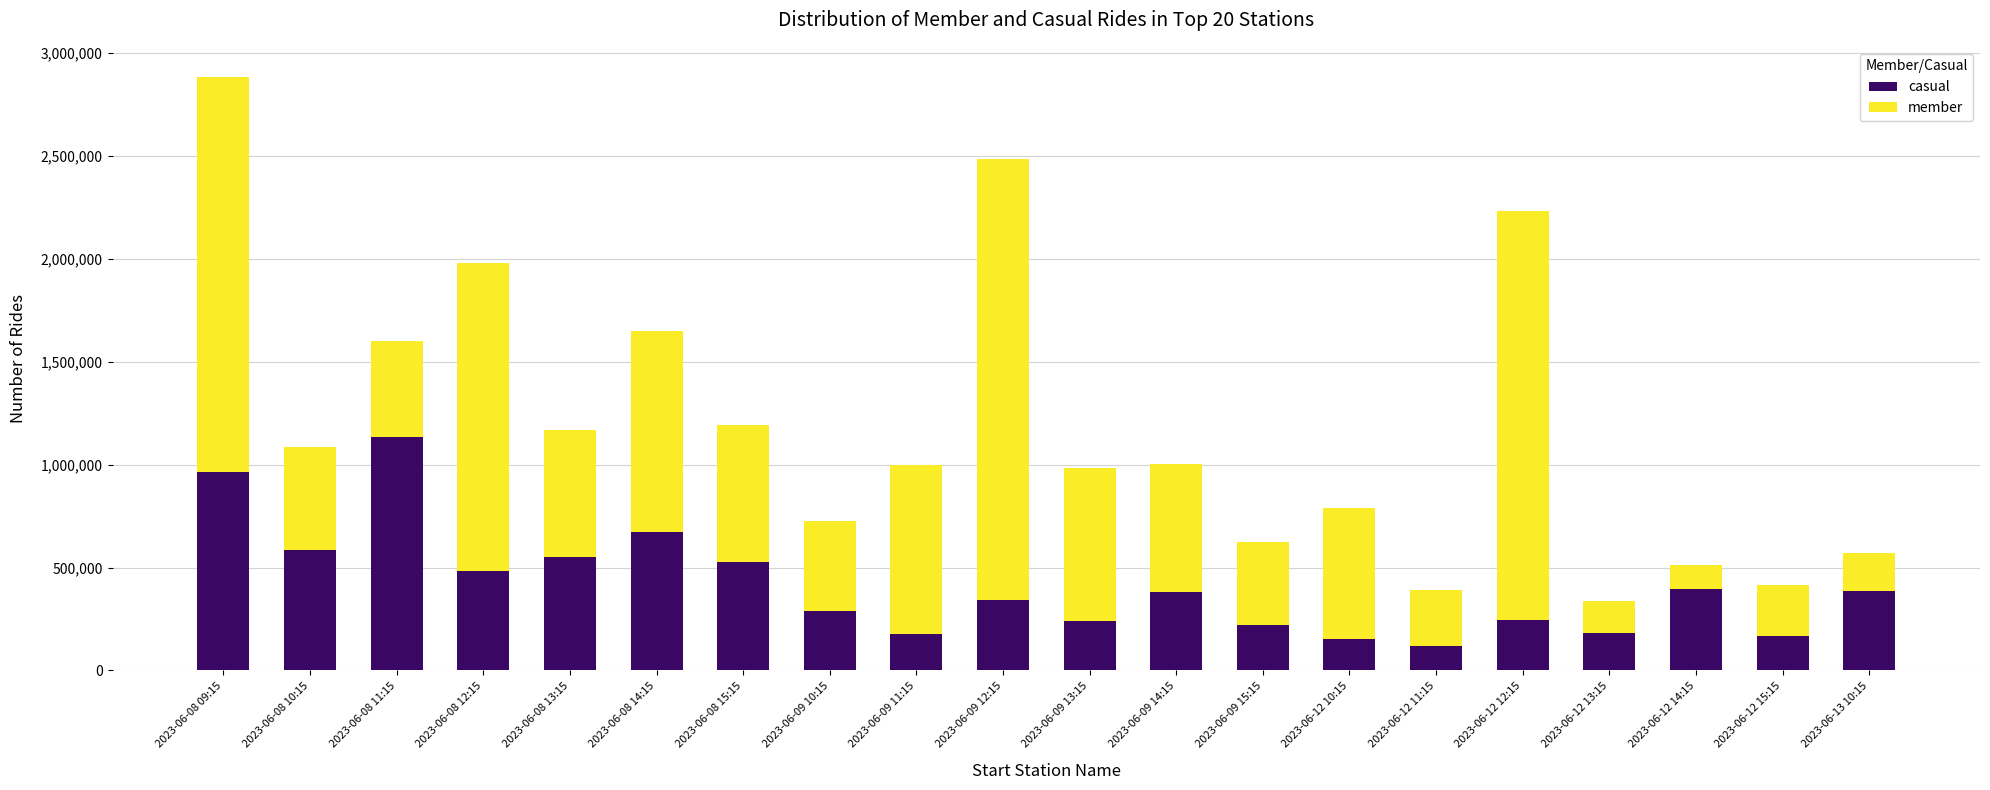

What is the total value across all series at 2023-06-12 12:15?

2235235